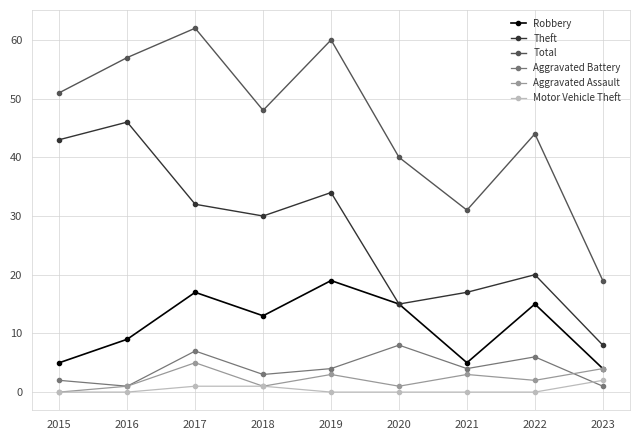

What is the total value across all series at 2019?

120